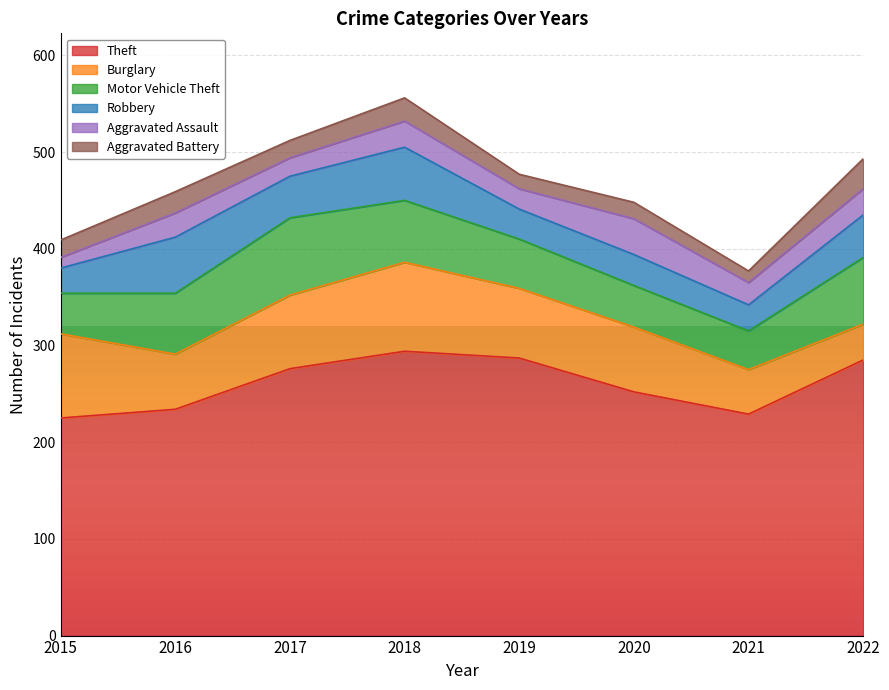

What is the sum of all Theft values?

2082